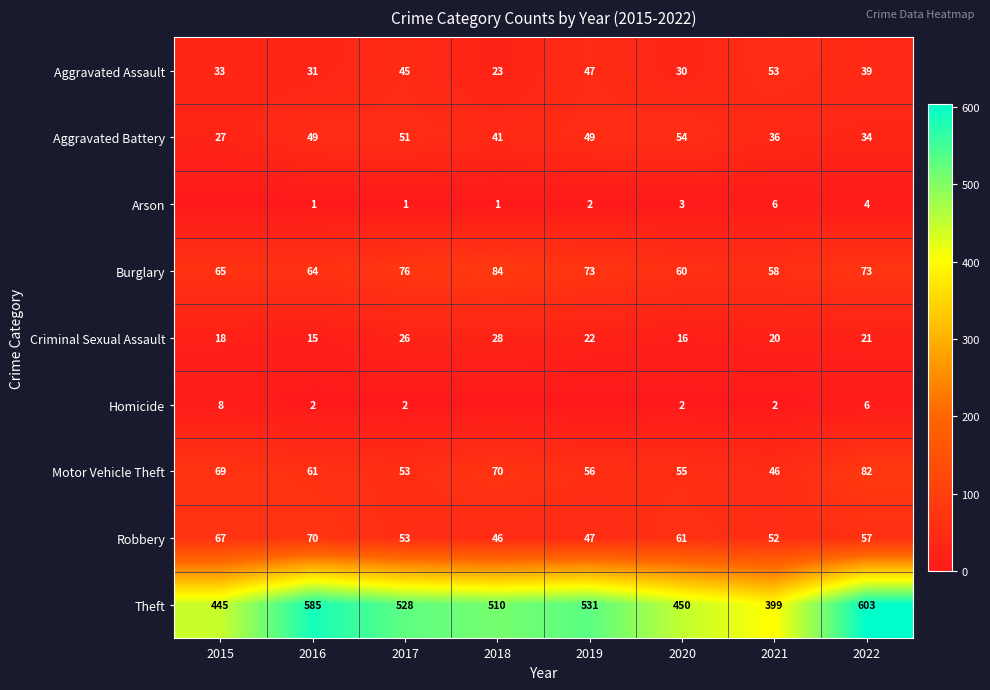

Which category has the lowest value in the Aggravated Assault series?

2018